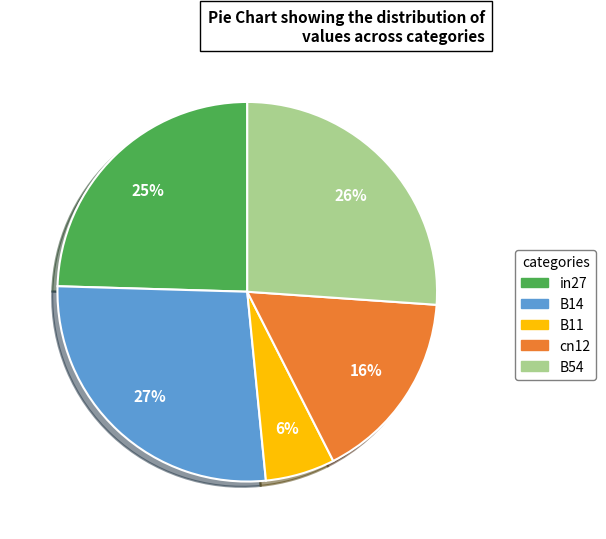

True or false: in27 accounts for 25% of the total.

True